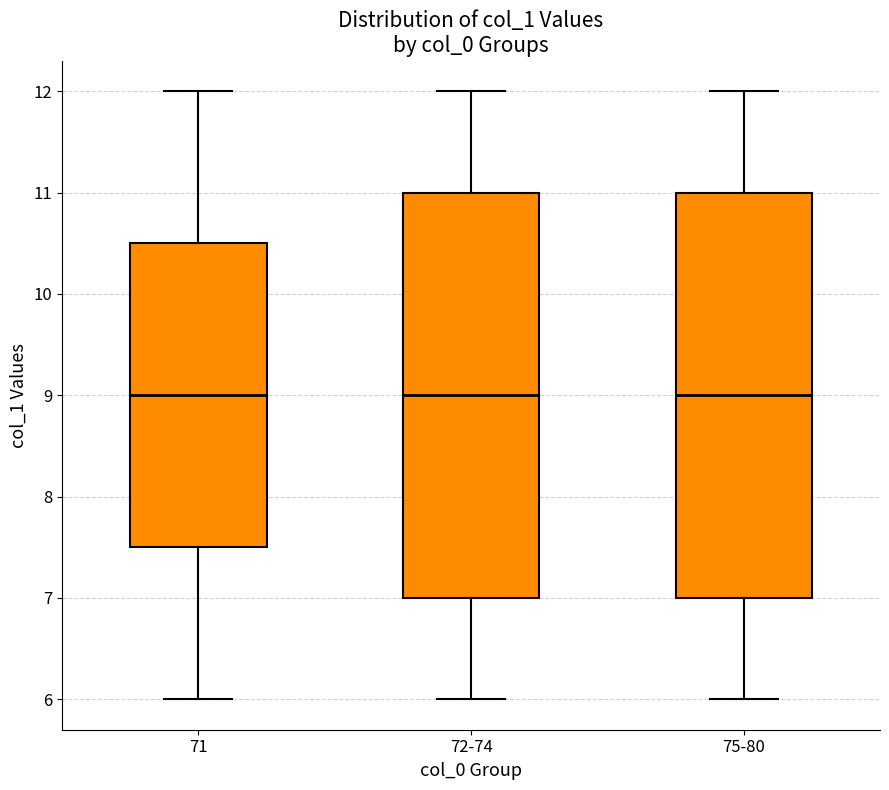

Where is the lower edge of the box for 75-80 on the y-axis? The values are not printed on the chart, so give them approximately, as read against the axis.

7.0